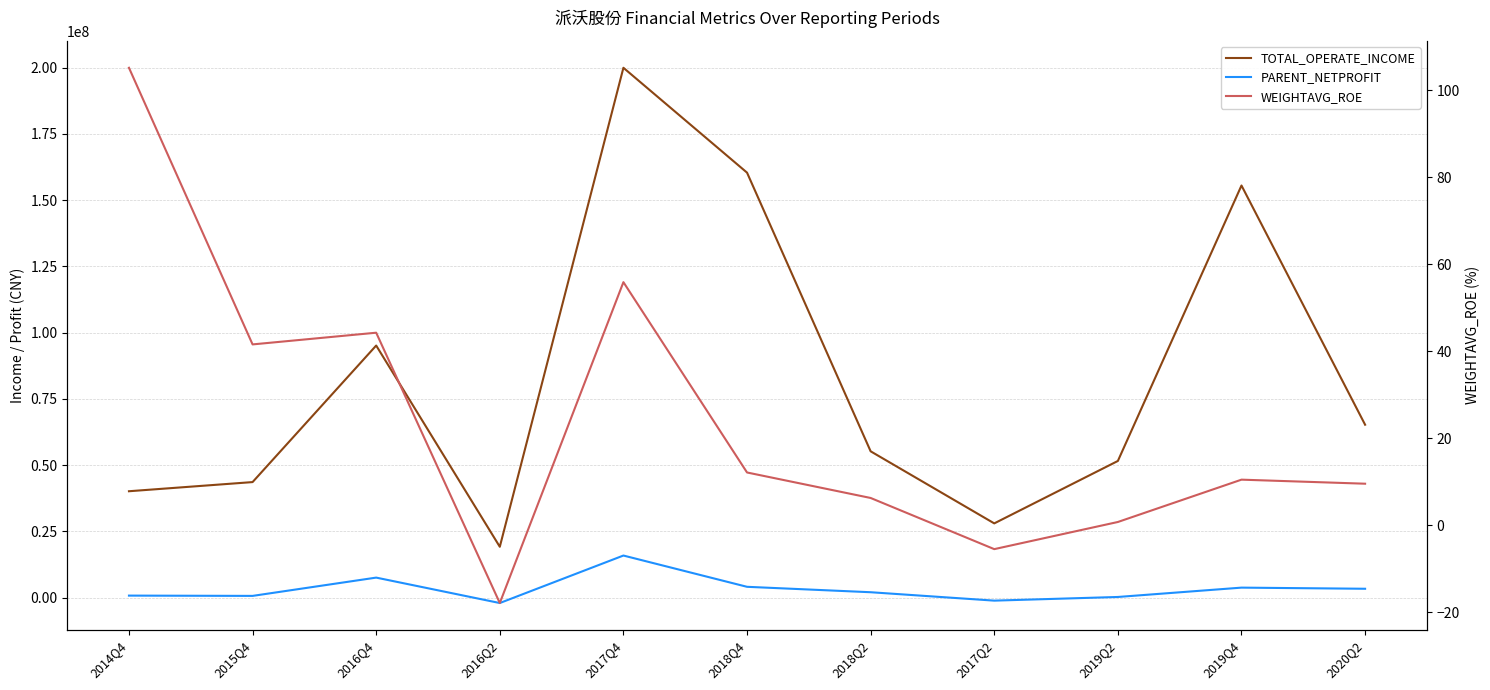

How many interior local peaks does the WEIGHTAVG_ROE series have?

3